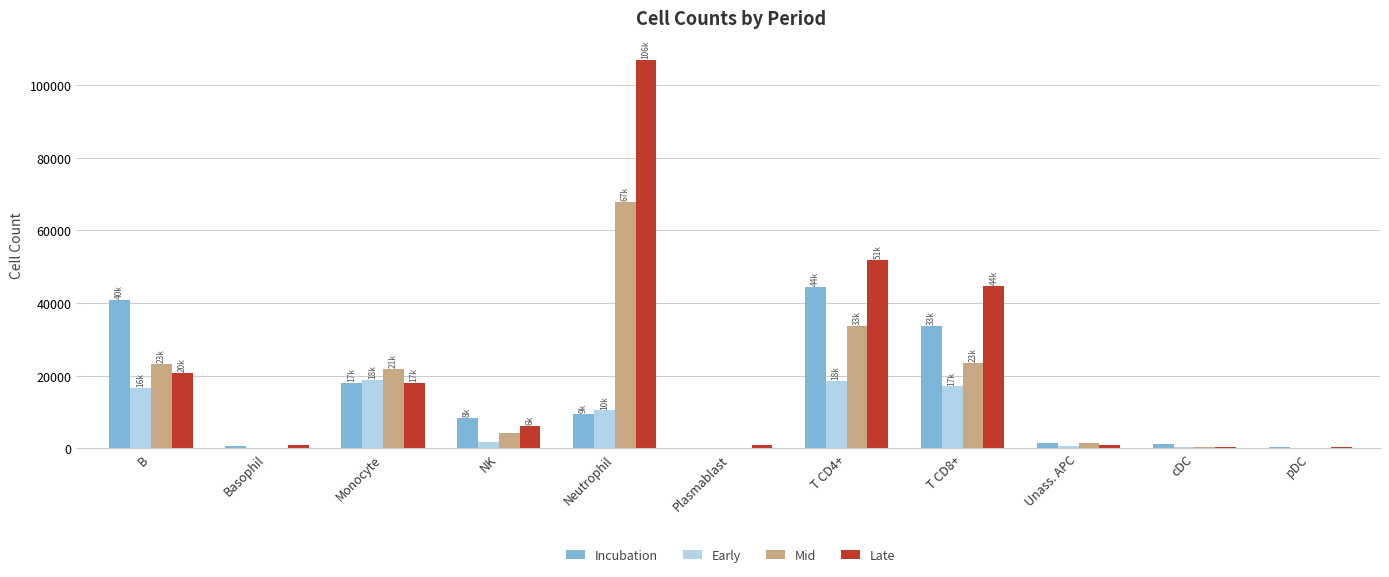

What is the maximum value for Late?

106943